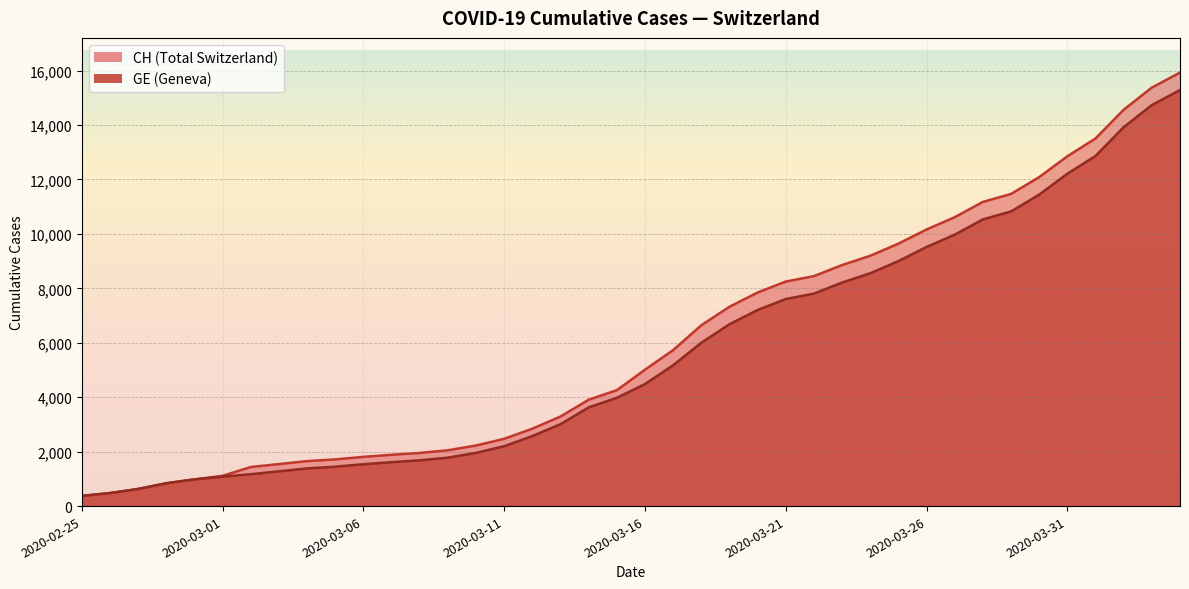

List the labels in order of CH value, largest first.

2020-04-04, 2020-04-03, 2020-04-02, 2020-04-01, 2020-03-31, 2020-03-30, 2020-03-29, 2020-03-28, 2020-03-27, 2020-03-26, 2020-03-25, 2020-03-24, 2020-03-23, 2020-03-22, 2020-03-21, 2020-03-20, 2020-03-19, 2020-03-18, 2020-03-17, 2020-03-16, 2020-03-15, 2020-03-14, 2020-03-13, 2020-03-12, 2020-03-11, 2020-03-10, 2020-03-09, 2020-03-08, 2020-03-07, 2020-03-06, 2020-03-05, 2020-03-04, 2020-03-03, 2020-03-02, 2020-03-01, 2020-02-29, 2020-02-28, 2020-02-27, 2020-02-26, 2020-02-25